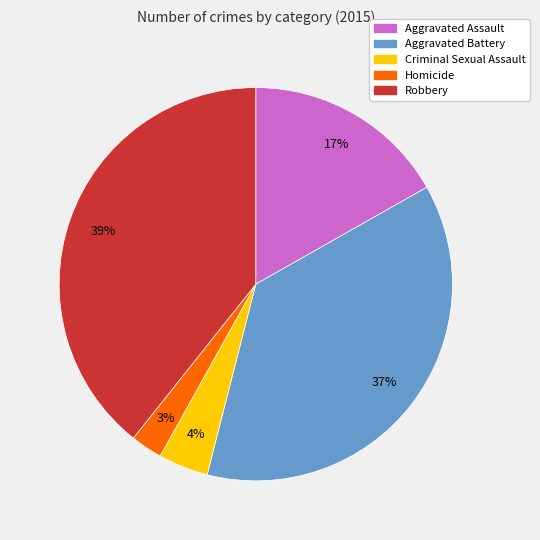

To the nearest percent, what is the average slice percentage?

20%